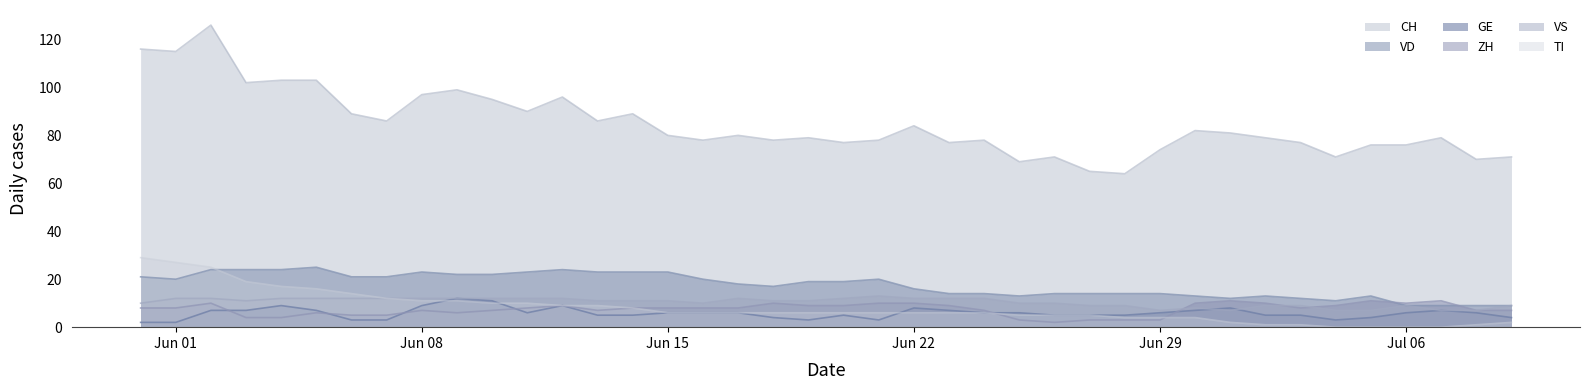

Rank the series at 2020-06-06 from highest to lowest value.

CH, VD, TI, VS, ZH, GE